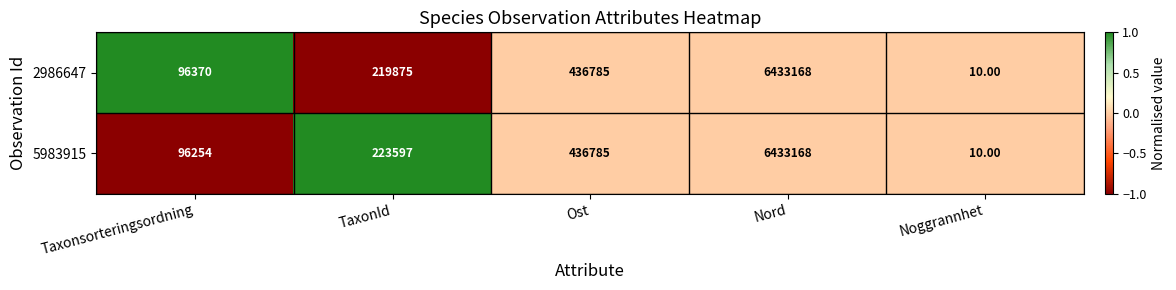

What is the difference between the highest and lowest values at Taxonsorteringsordning?

116